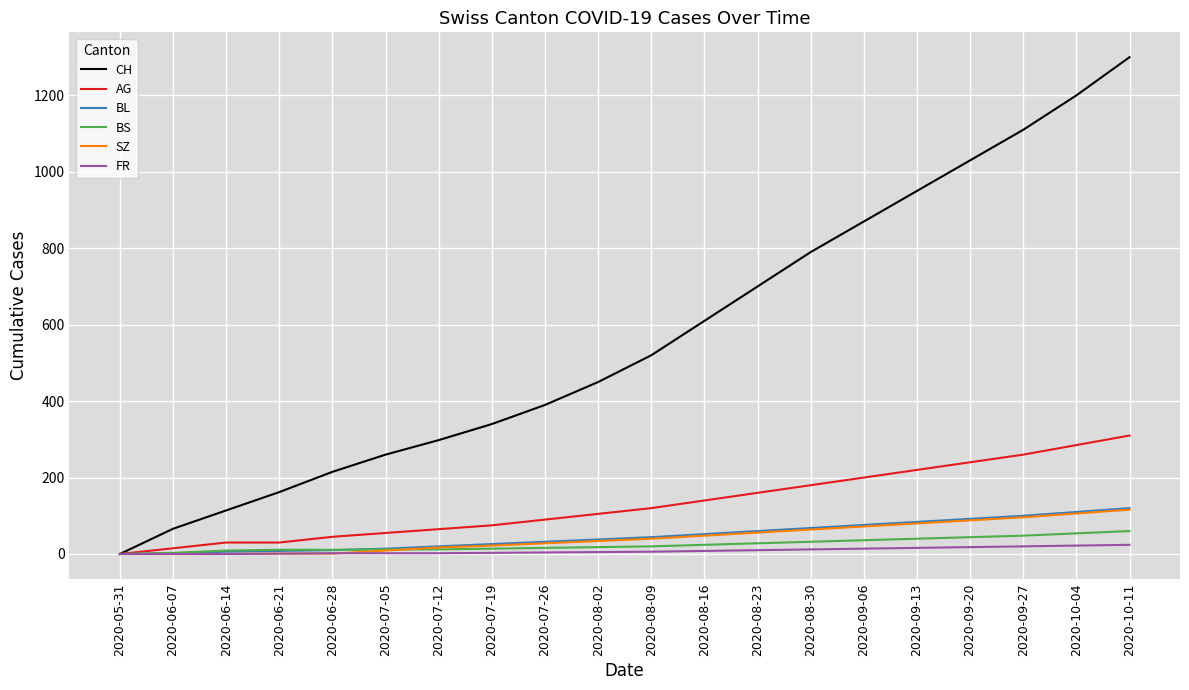

Is the value of BS at 2020-06-28 greater than the value of CH at 2020-08-23?

No